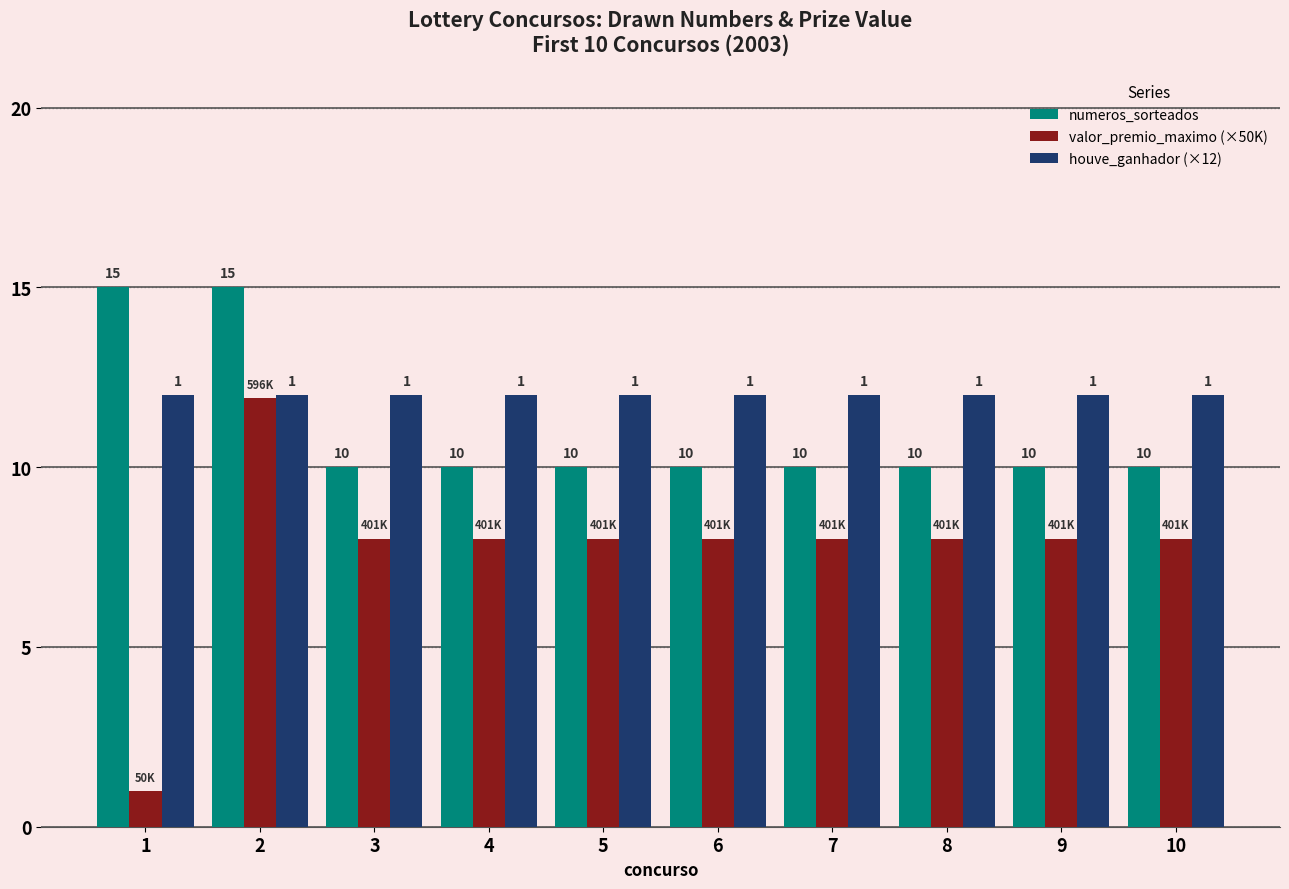

How many categories are shown in the chart?

10